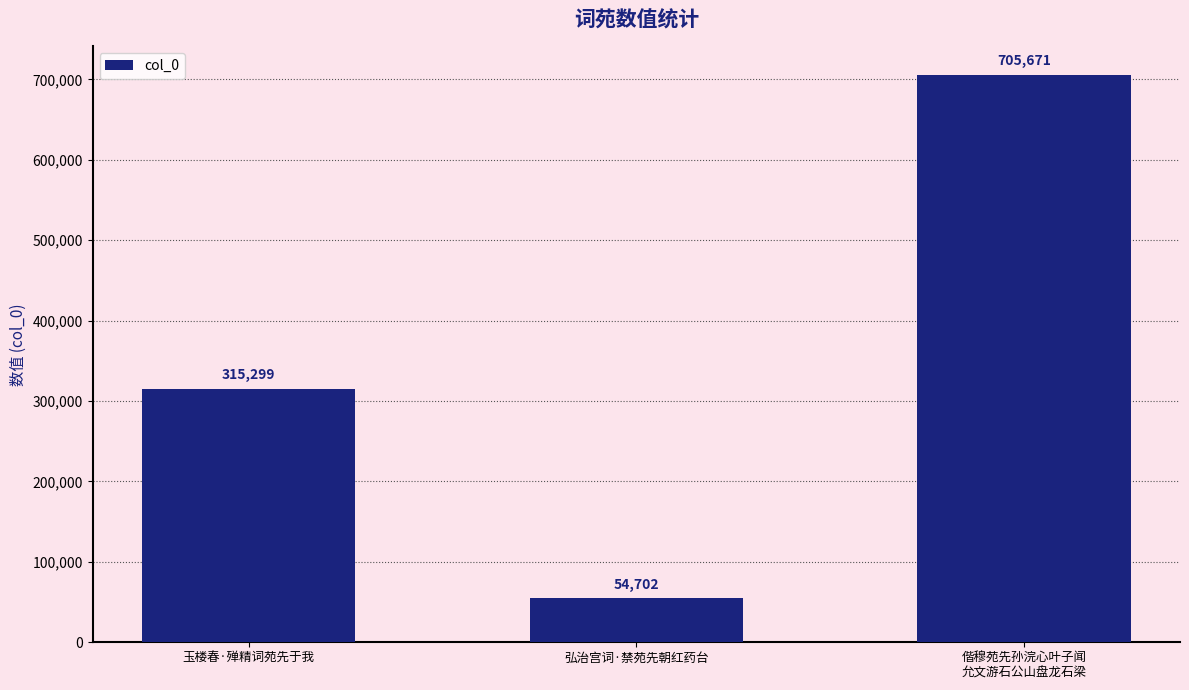

Is it true that the value at 玉楼春·殚精词苑先于我 is 315299?

True